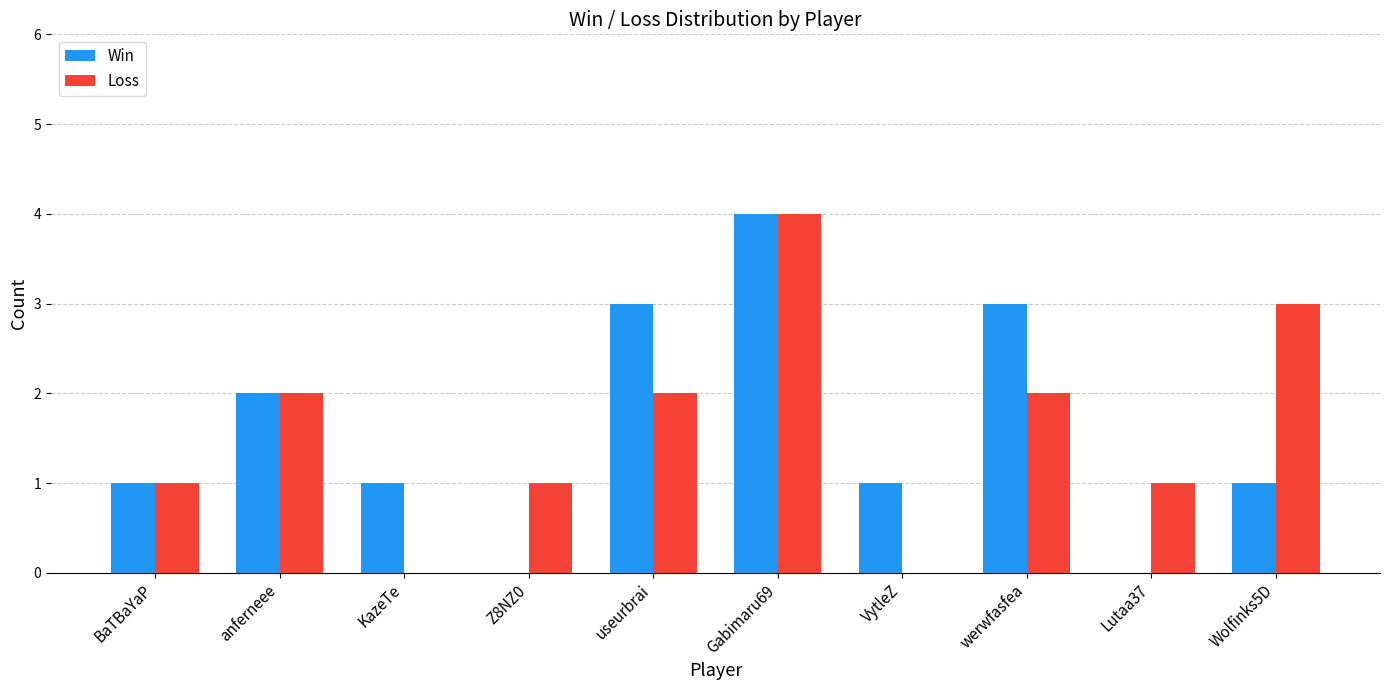

At which category does the chart reach its peak across all series?

Gabimaru69